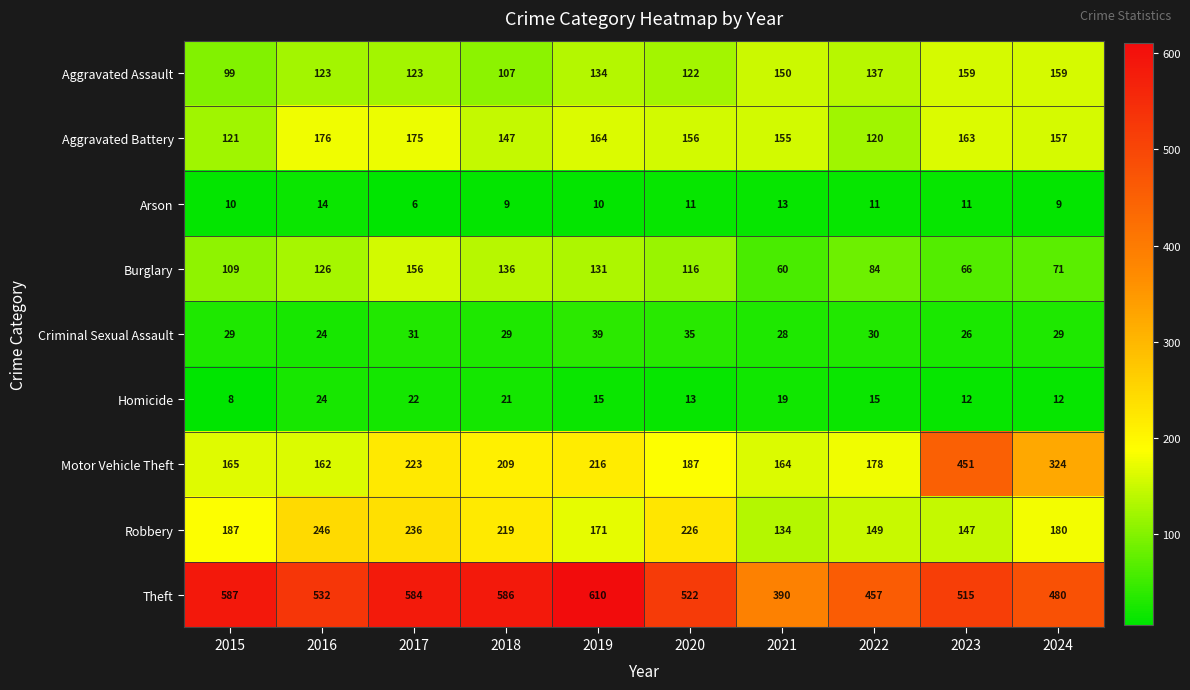

At how many categories does at least one series exceed 361?

10